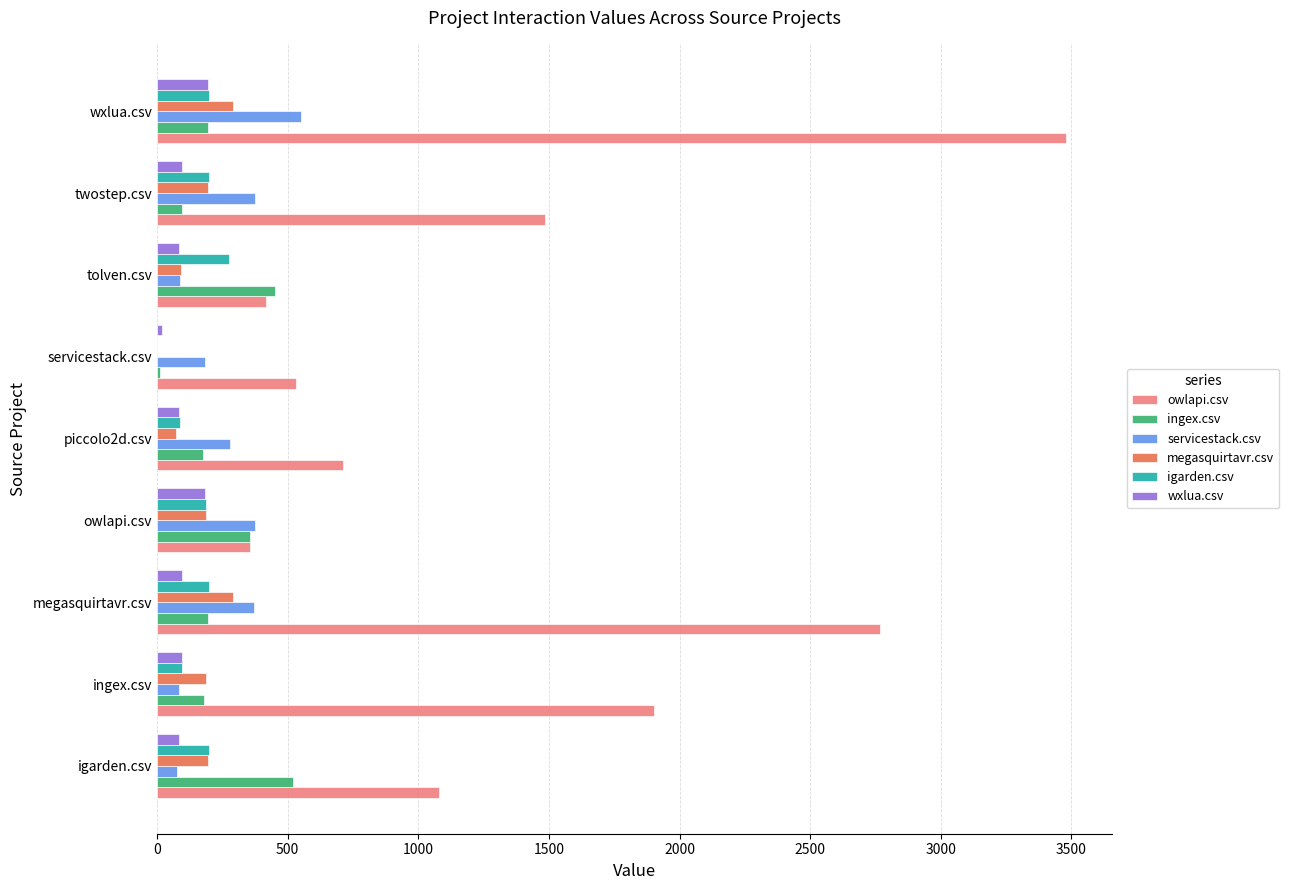

What is the sum of all igarden.csv values?

1436.5